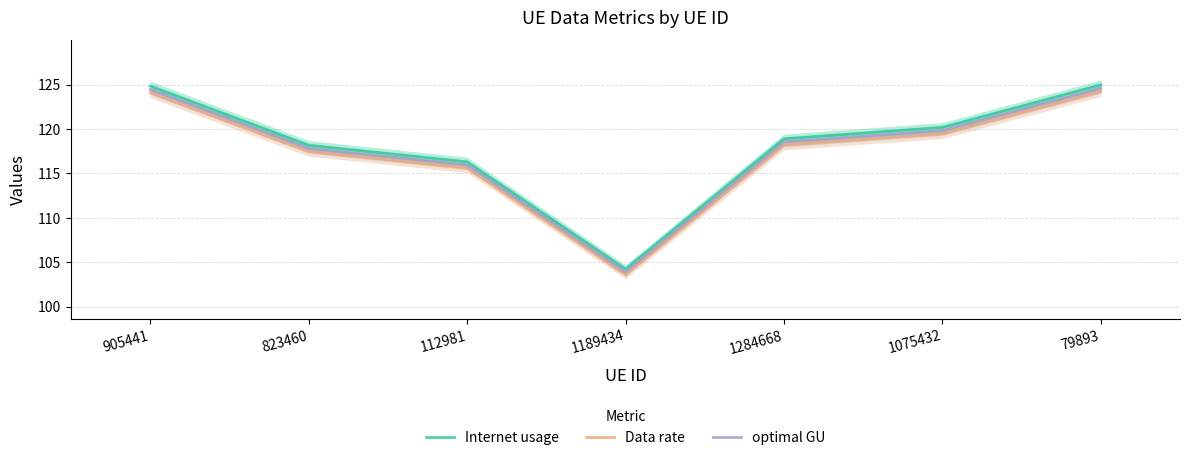

Rank the series by their average value, from highest to lowest.

Internet usage, optimal GU, Data rate